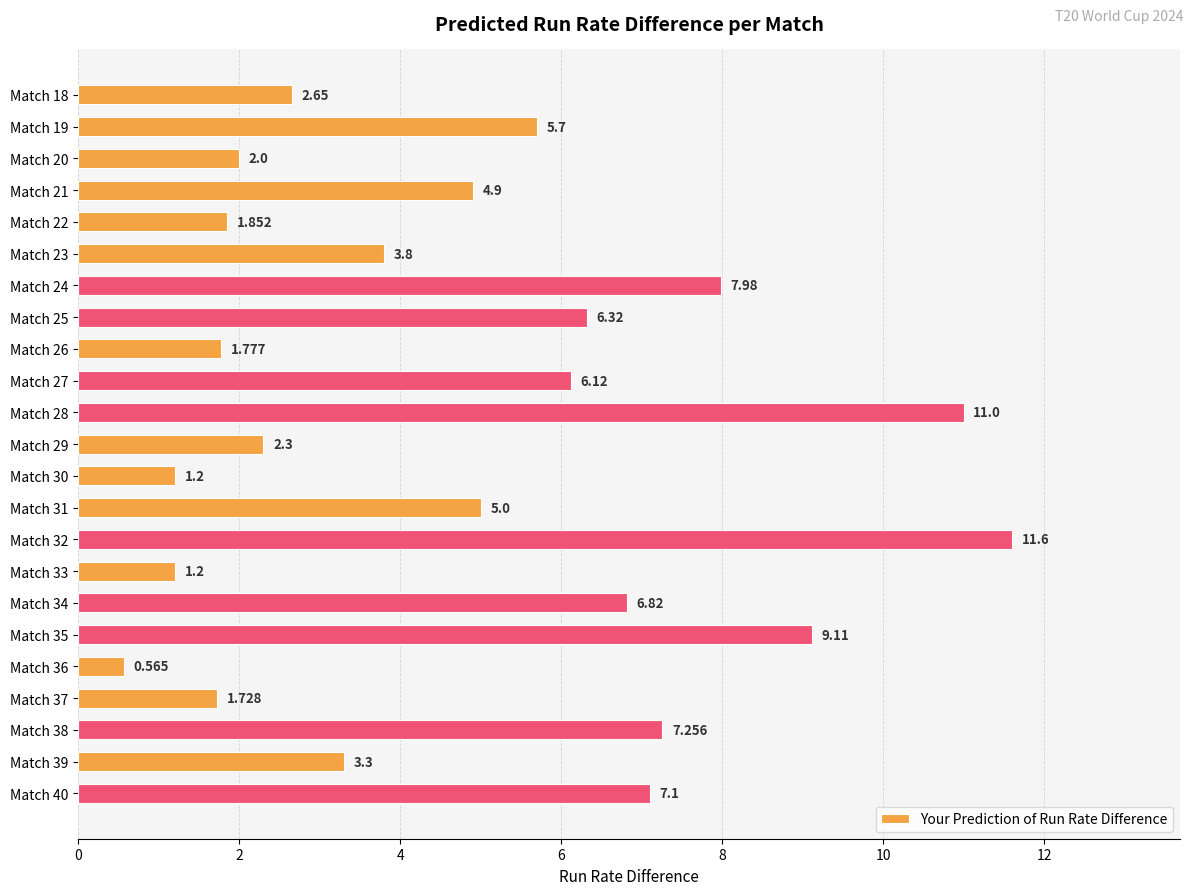

Where does the data first go above 4?

Match 19